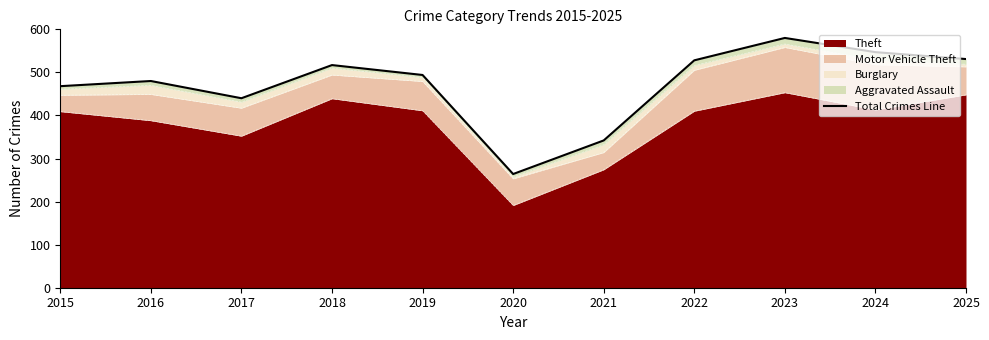

What is the difference between the maximum and minimum values?

316